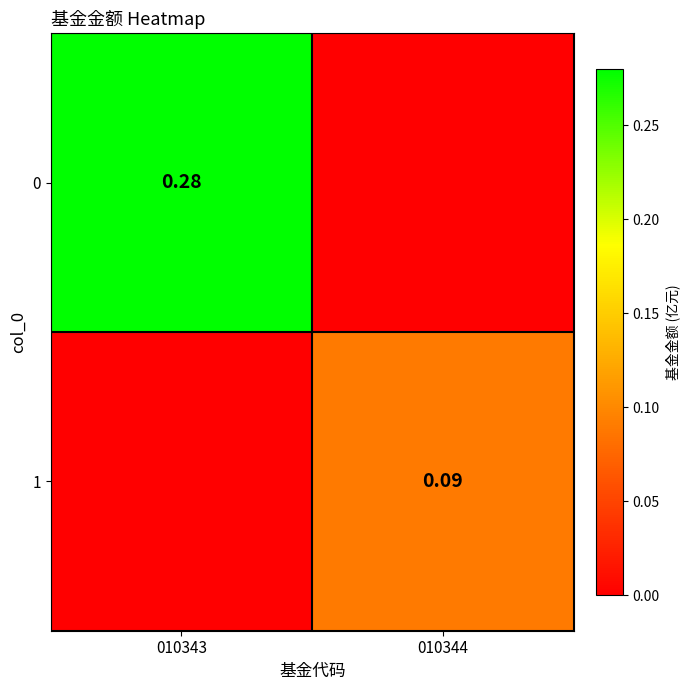

What is the difference between the highest and lowest values at 010344?

0.1